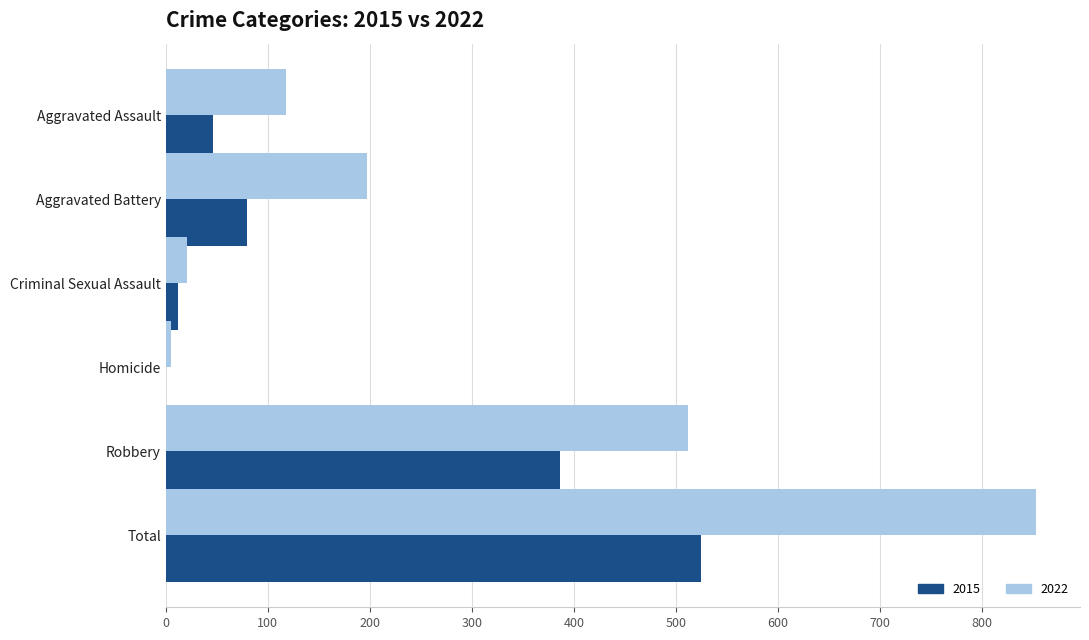

Is it true that 2022 equals 118 at Aggravated Assault?

True